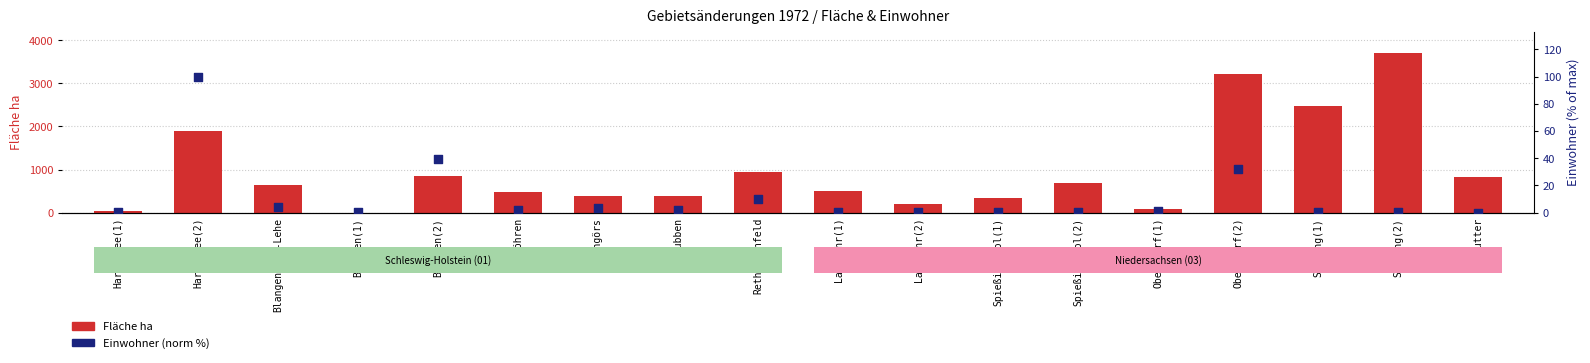

At which category is the sum across all series the highest?

Solling(2)